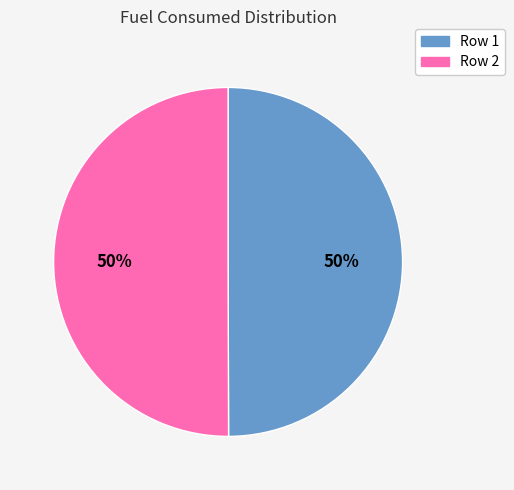

How many slices are in this pie chart?

2